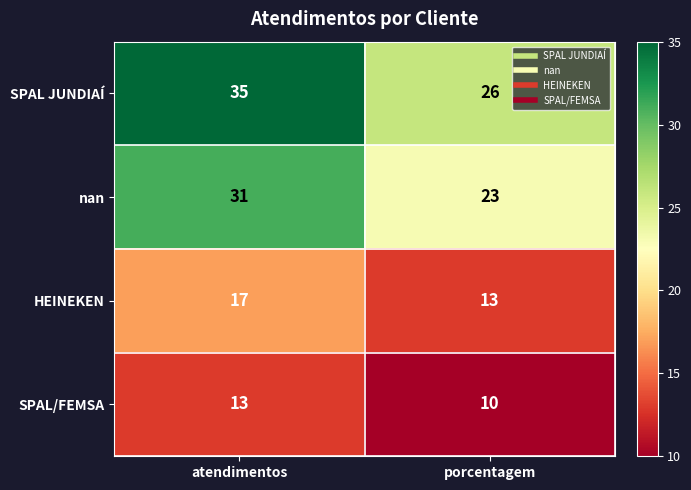

Rank the categories by HEINEKEN value from highest to lowest.

atendimentos, porcentagem